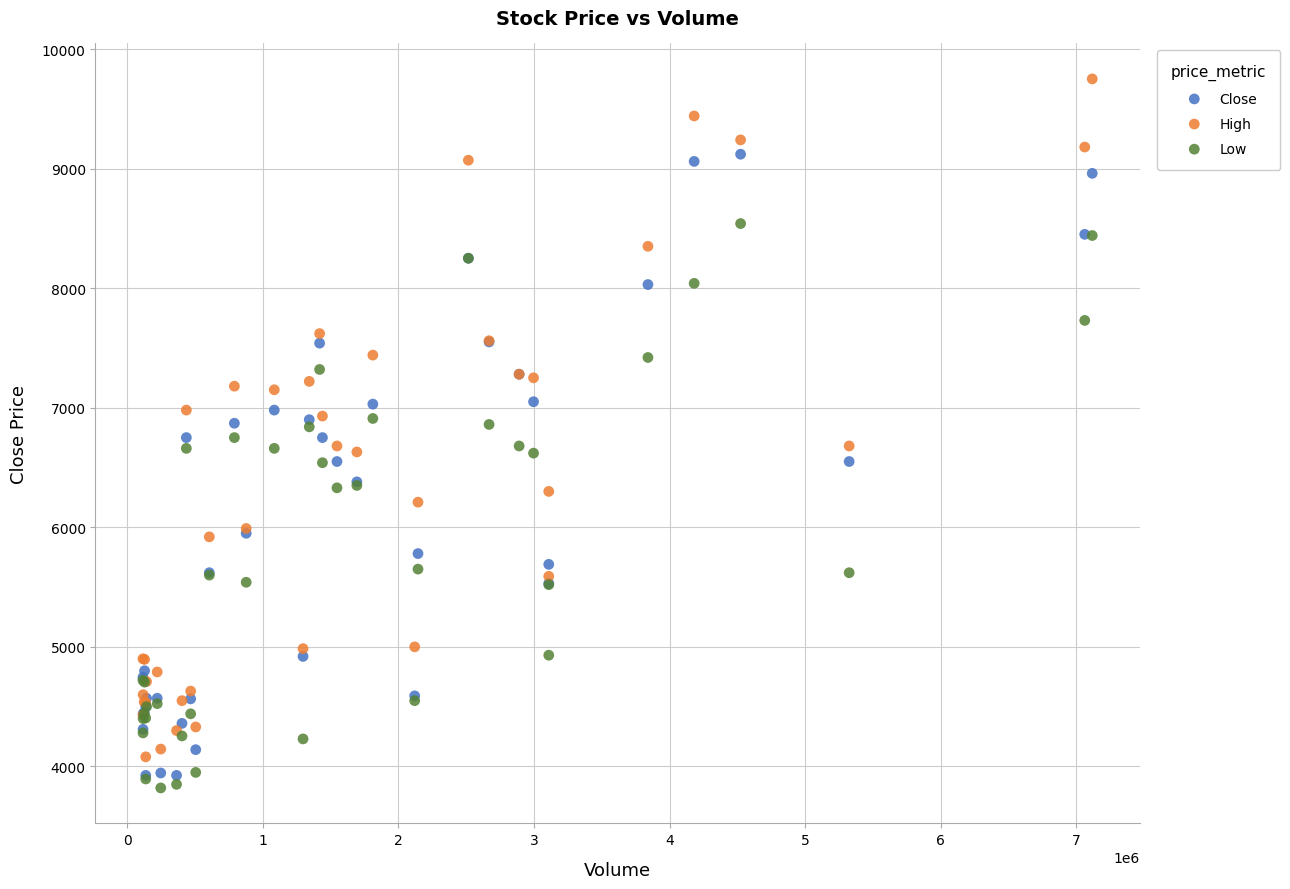

Which series reaches the minimum Y coordinate?

Low